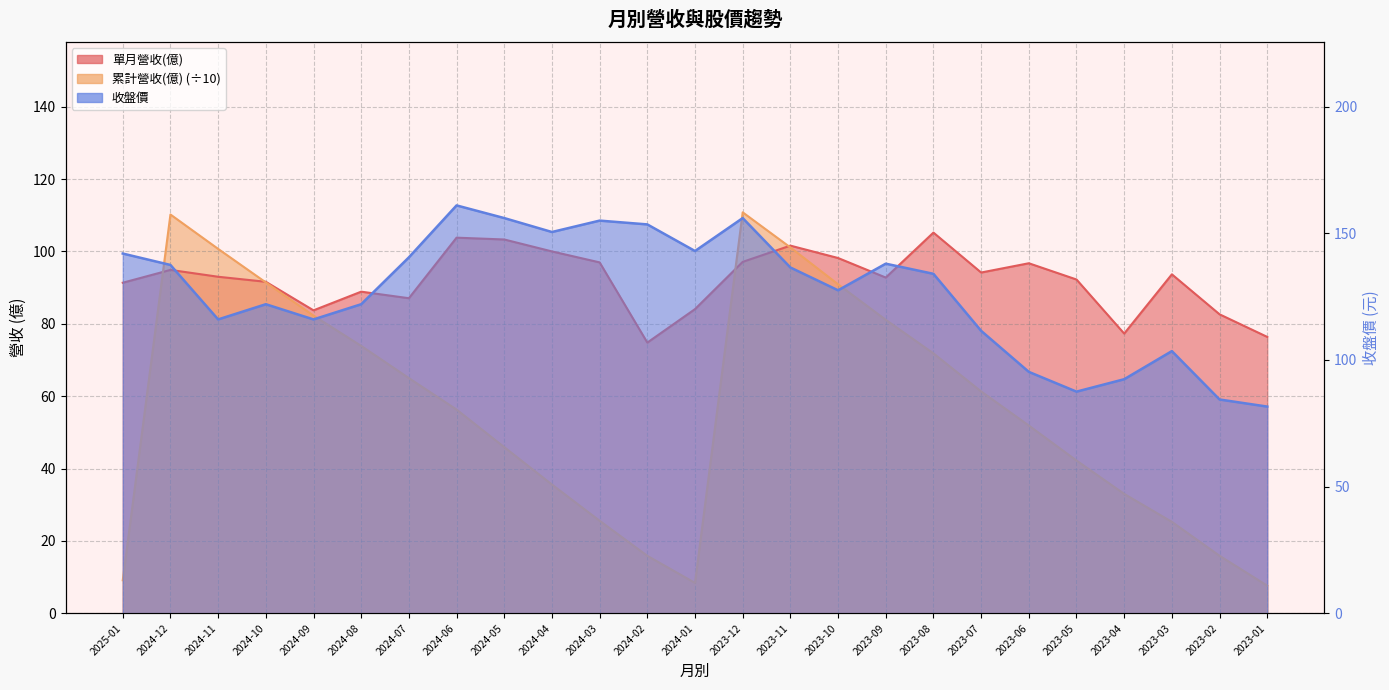

What is the difference between the 收盤價 values at 2024-04 and 2023-01?

68.9